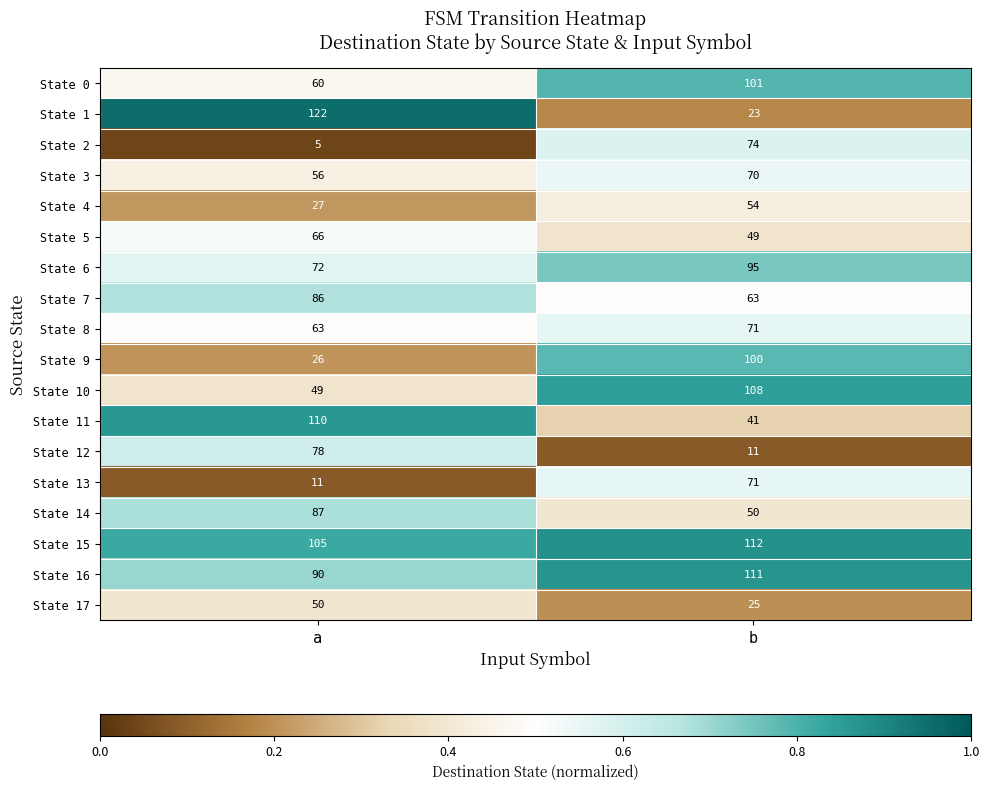

True or false: State 17 has a value of 50 at a.

True